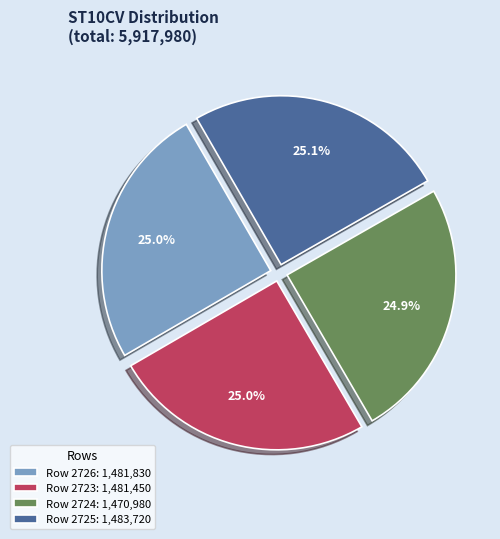

Combined, what portion of the pie is Row 2725: 1,483,720 and Row 2726: 1,481,830?

50.1%